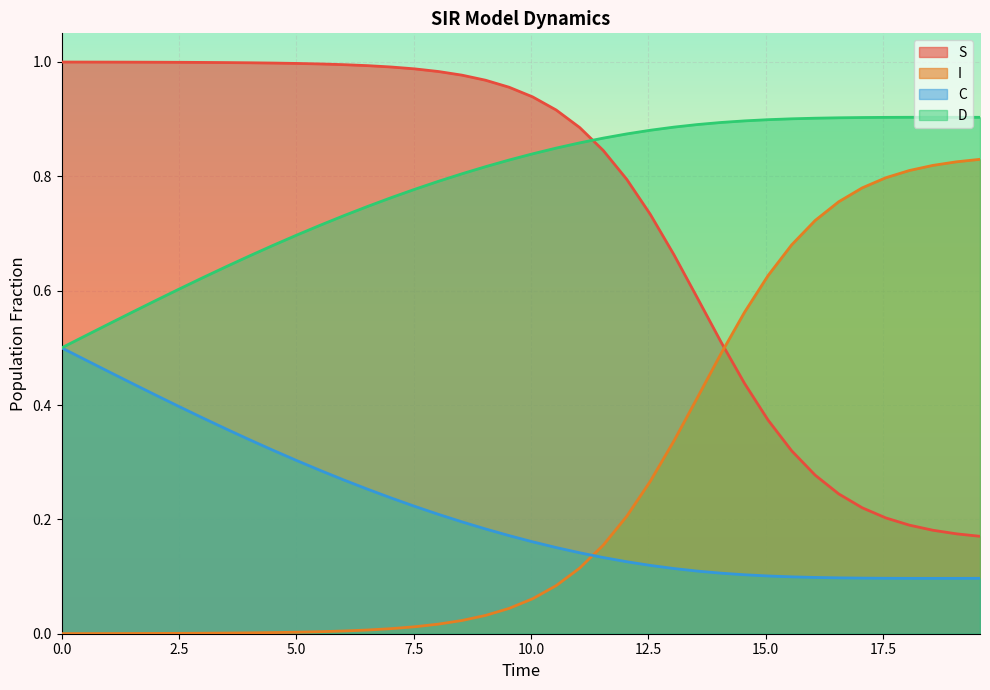

True or false: S and C cross at least once.

False